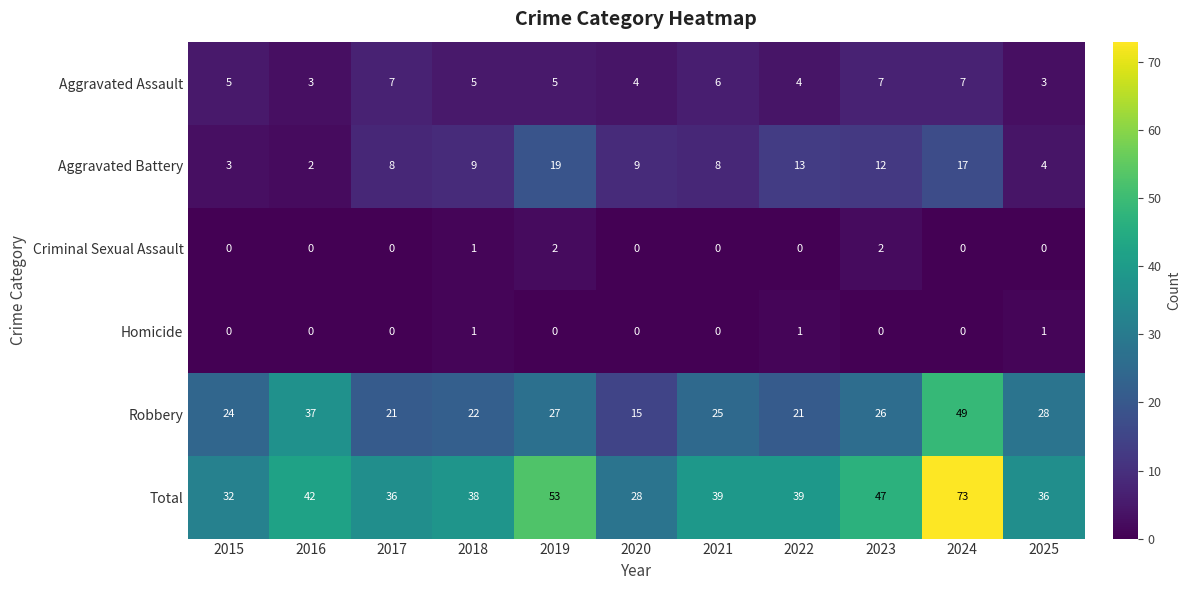

Which series has the largest range (max minus min)?

Total